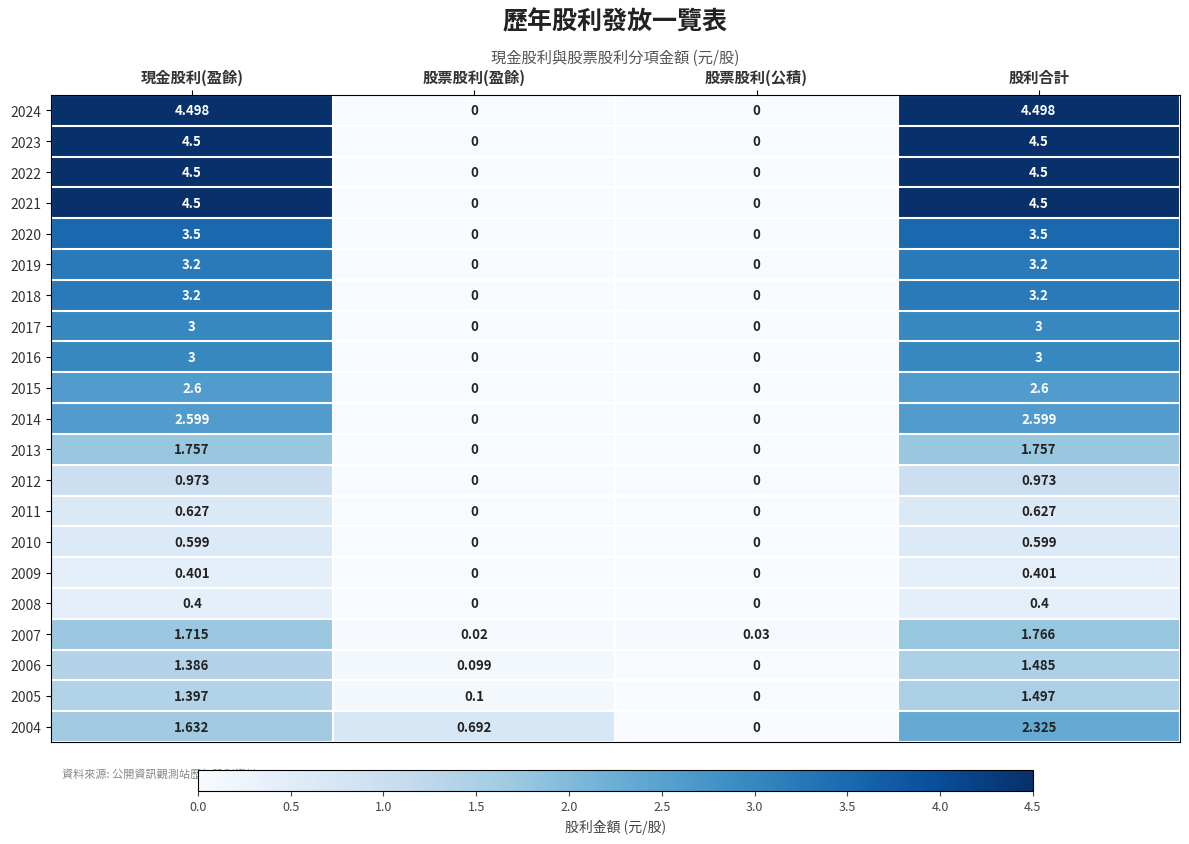

Where does the 2005 series first go above 1?

現金股利(盈餘)